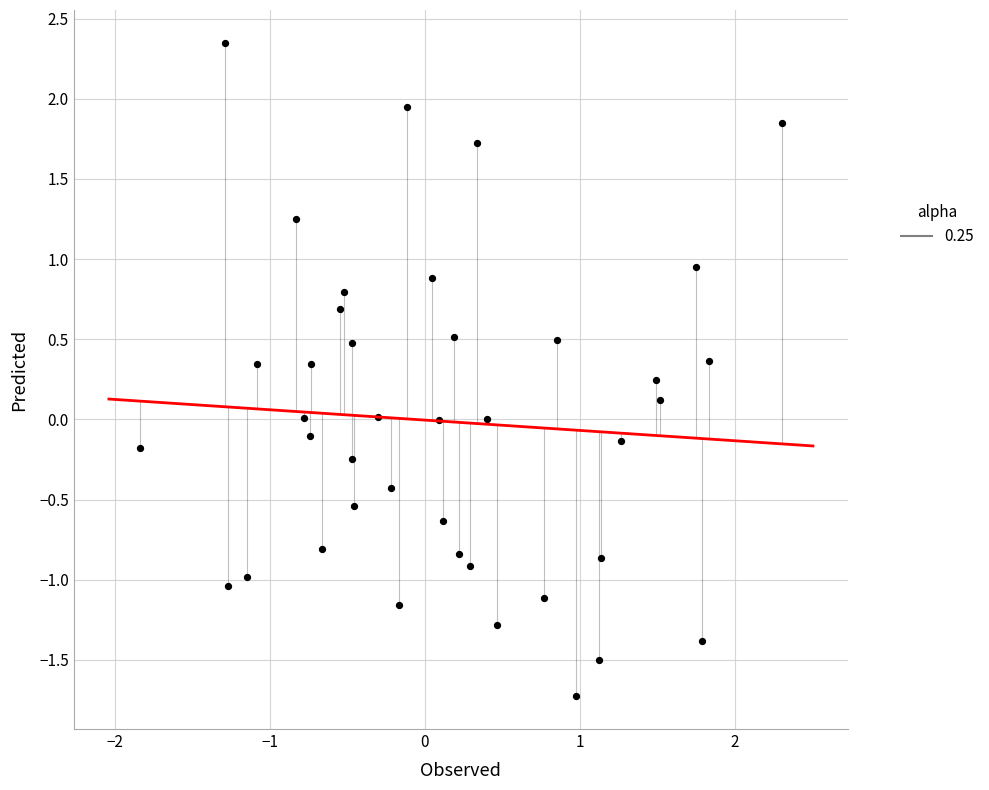

What is the range of X values (max minus min)?

4.1